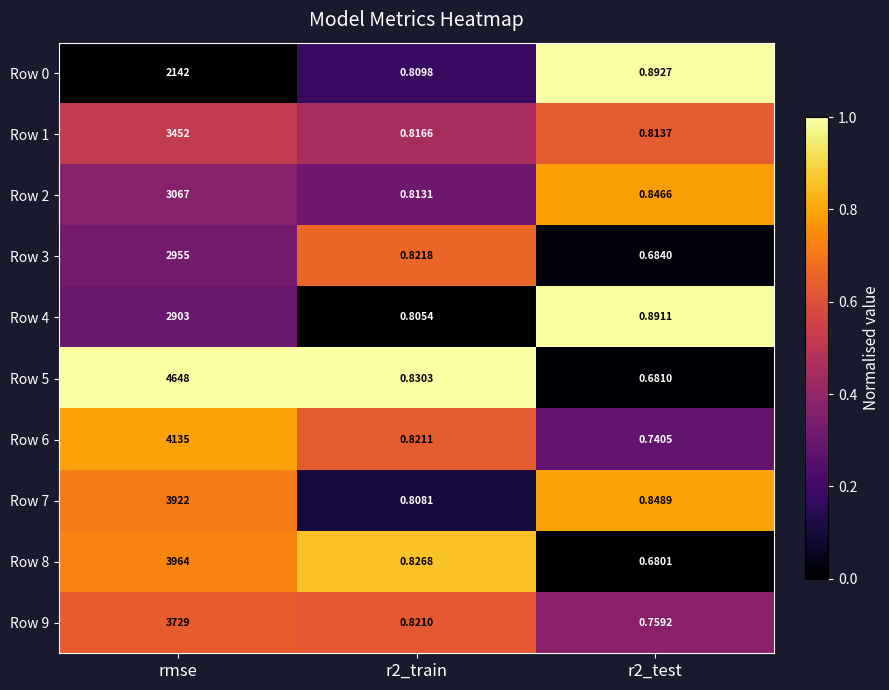

Is the value of Row 9 at rmse greater than the value of Row 5 at rmse?

No